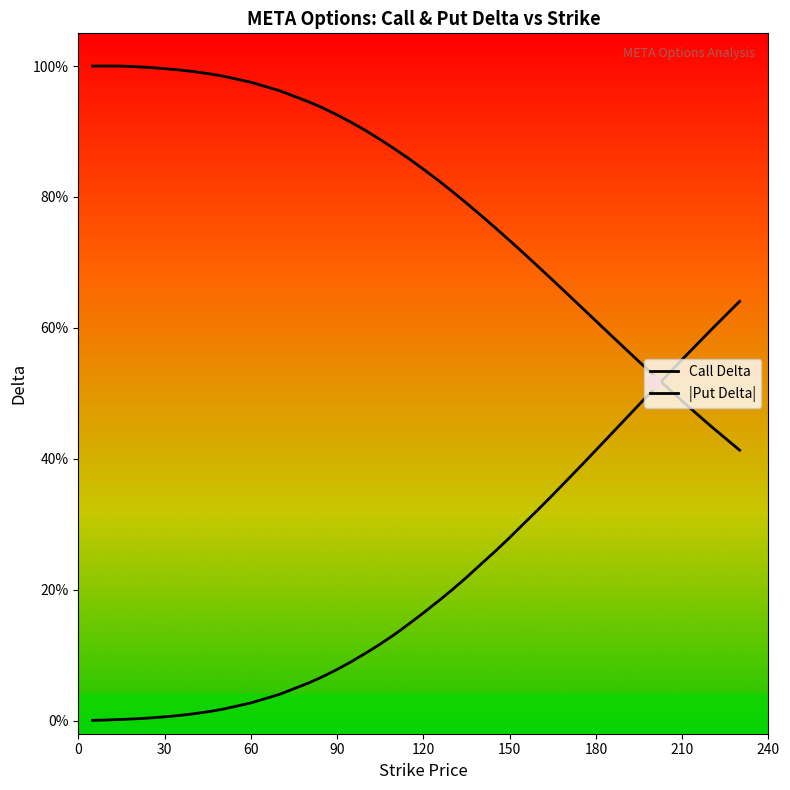

Is this an area chart (filled region under the line)?

No